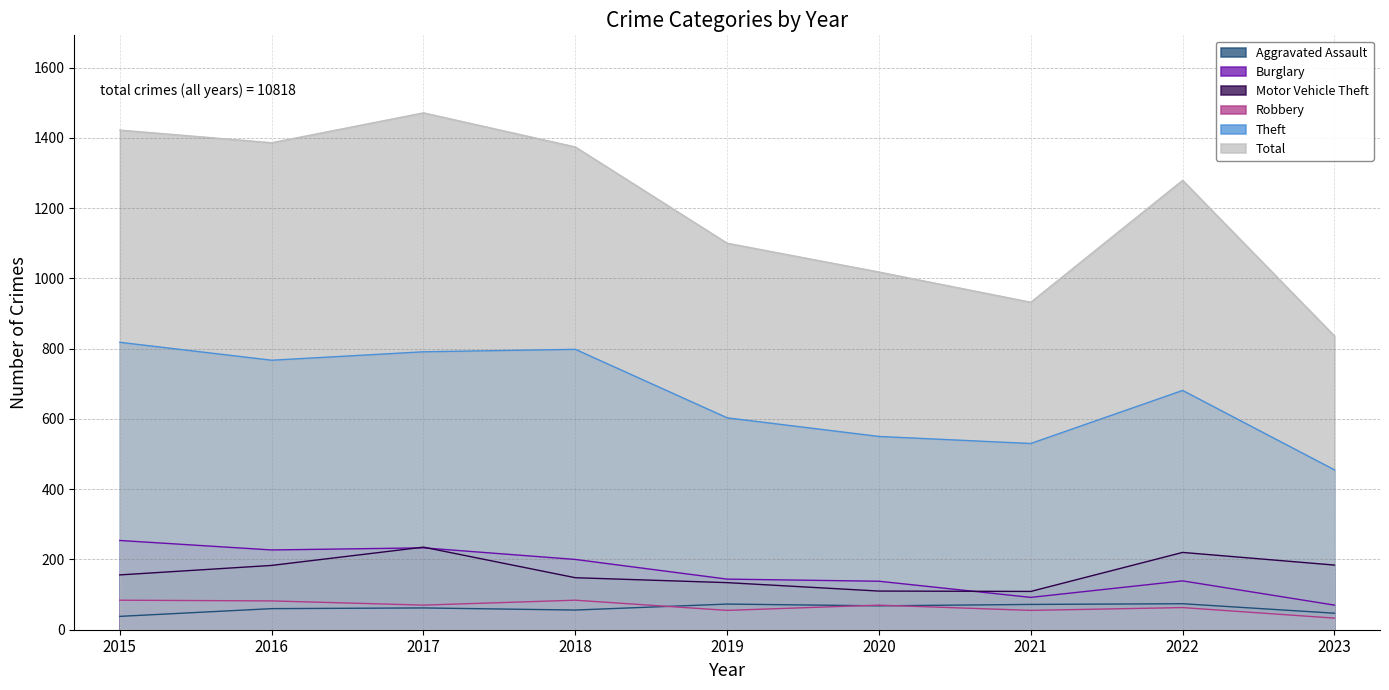

At which category is the sum across all series the highest?

2017